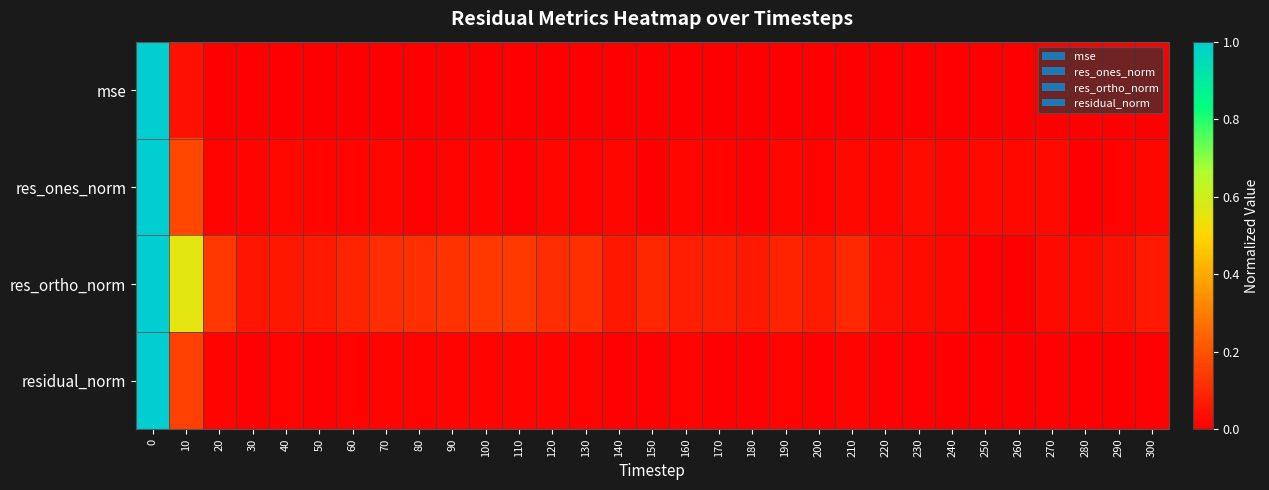

Between 220 and 280, which is larger?

220